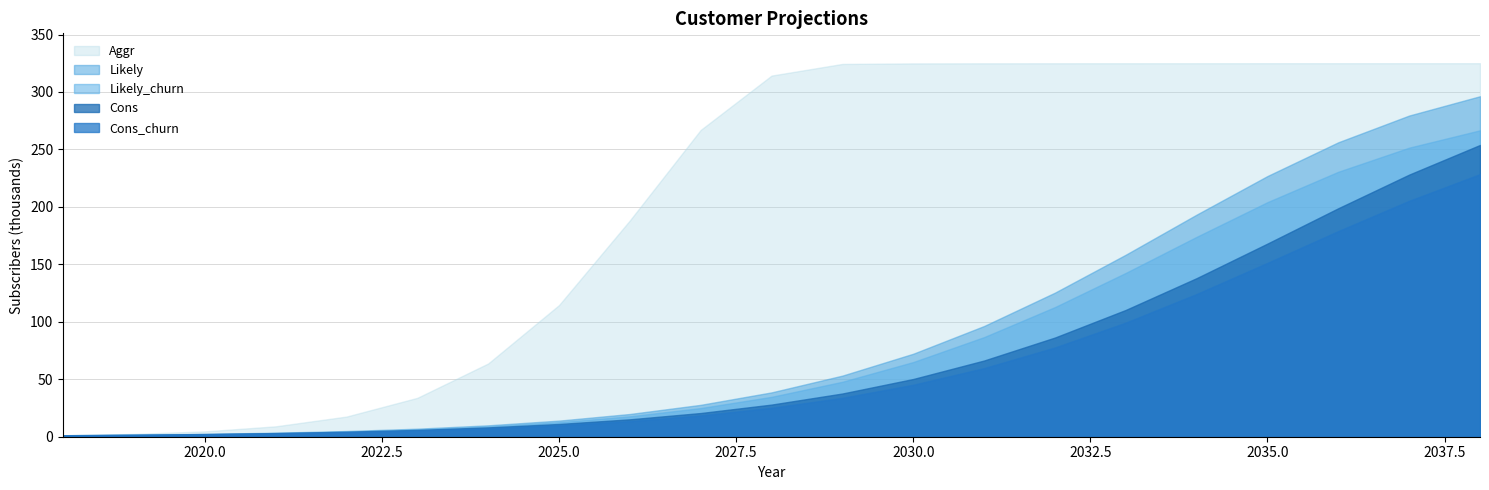

What is the spread (max minus min) of values at 2024?

56472